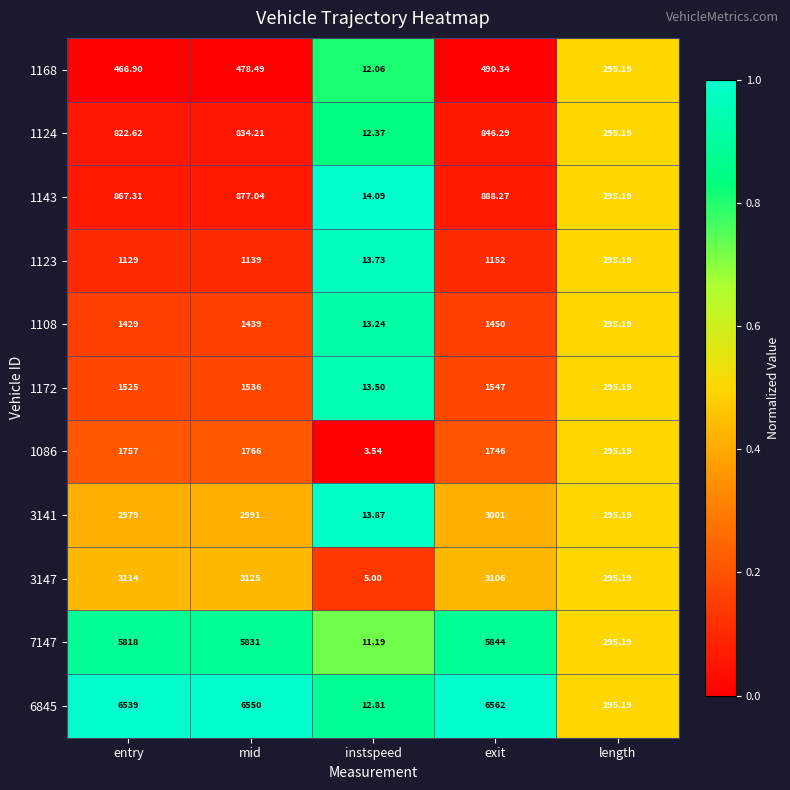

Which series has the largest range (max minus min)?

6845